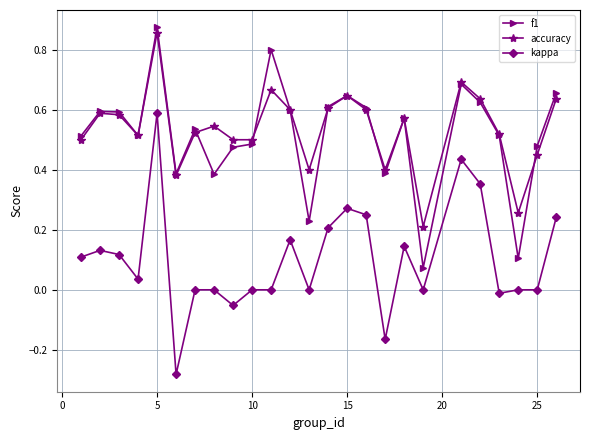

True or false: kappa and accuracy cross at least once.

False